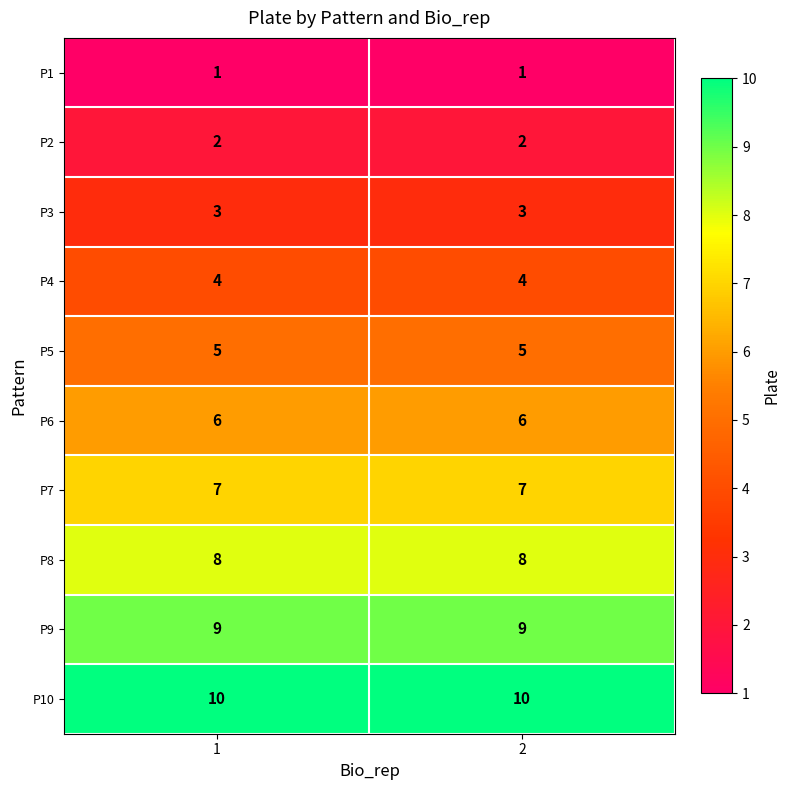

What is the sum of the P6 values at 2 and 1?

12